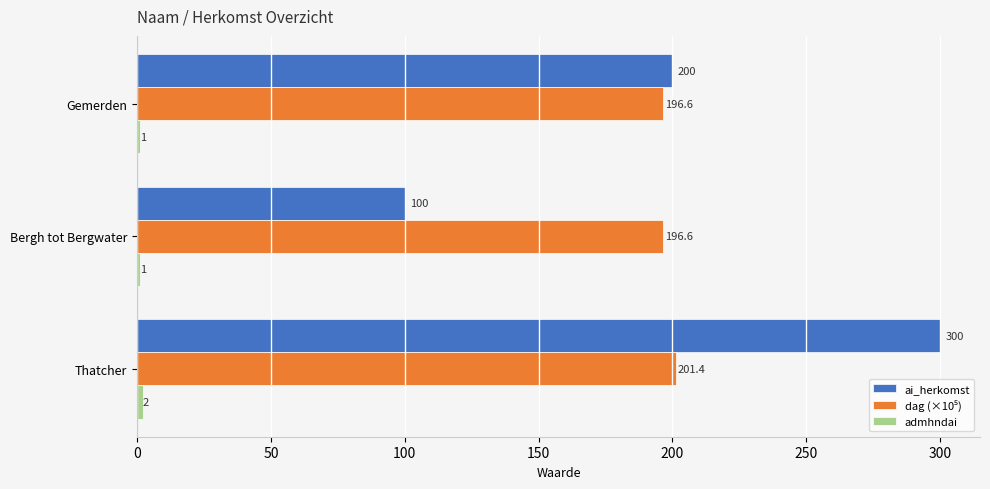

Is it true that ai_herkomst equals 135.7 at Bergh tot Bergwater?

False